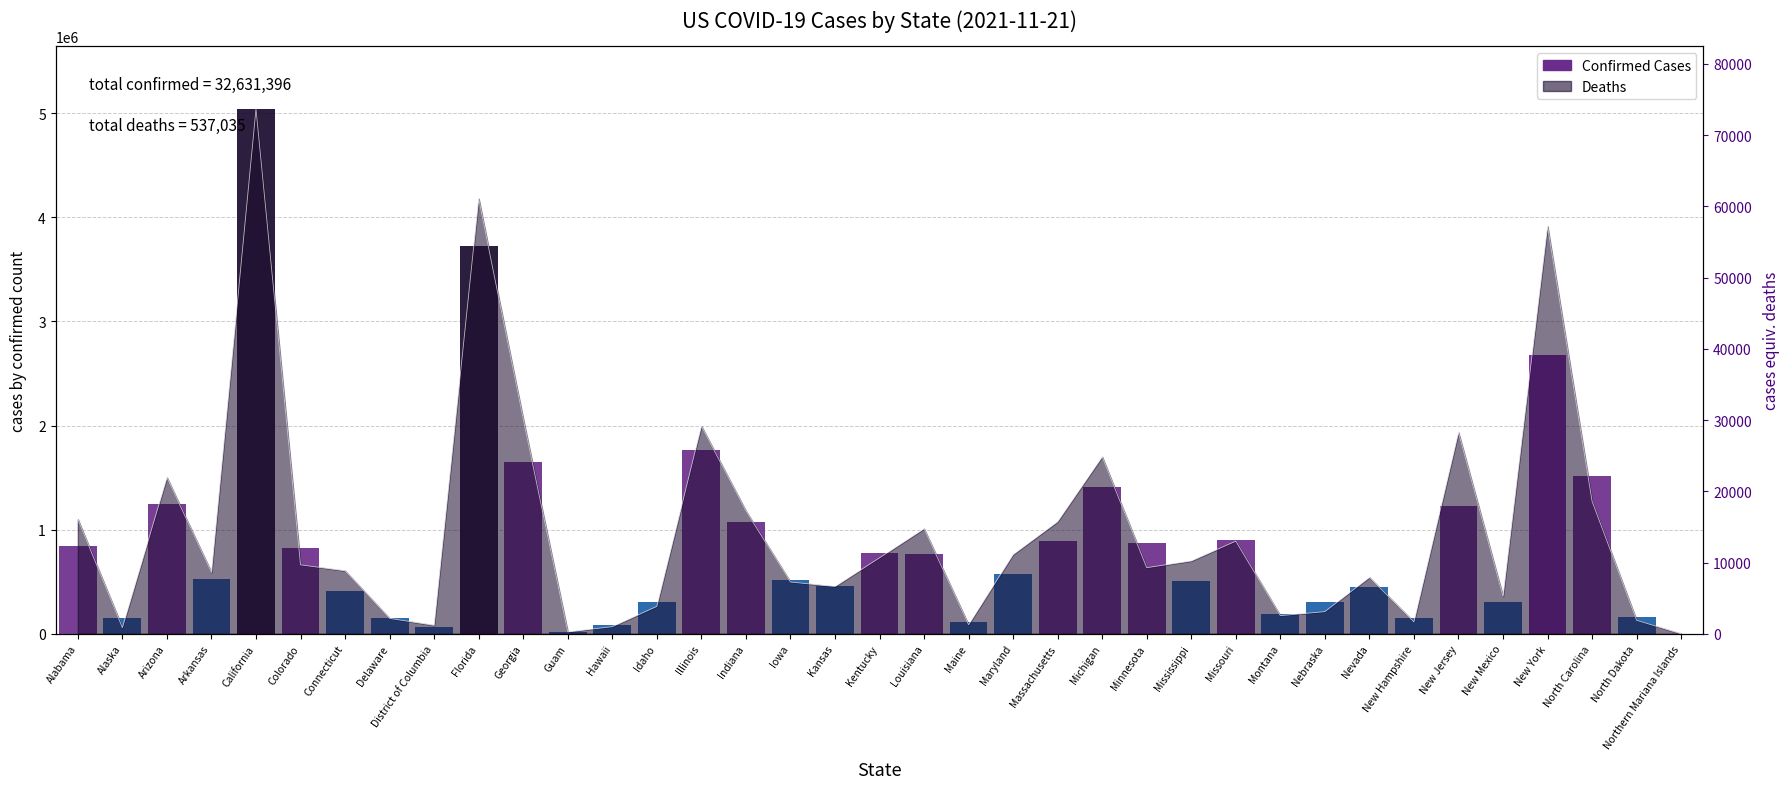

Approximately how many times larger is the value at Michigan compared to Florida?

0.4